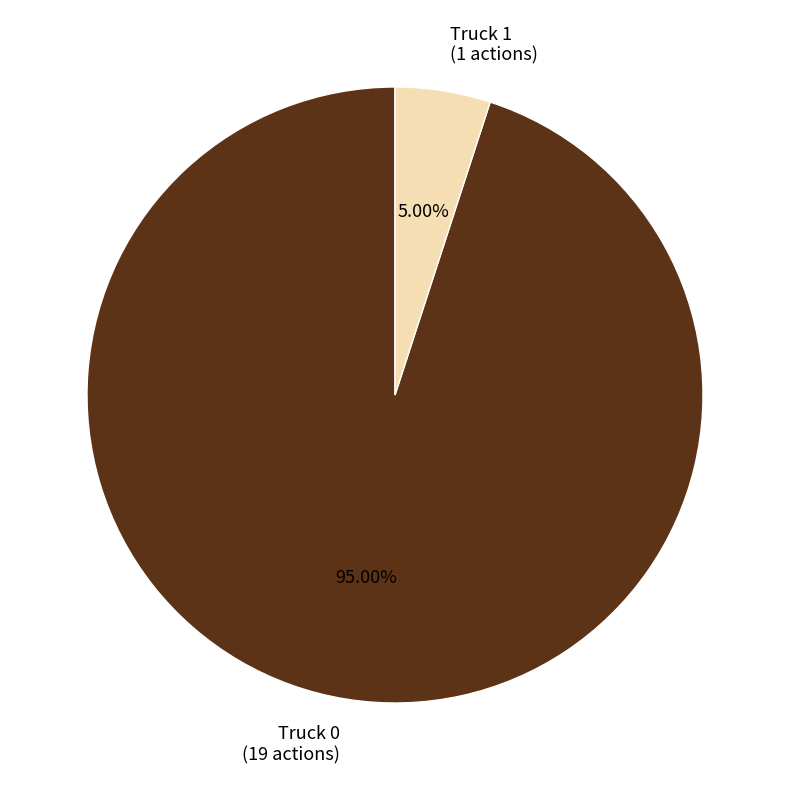

To the nearest percent, what is the difference between the largest and smallest slice percentages?

90%